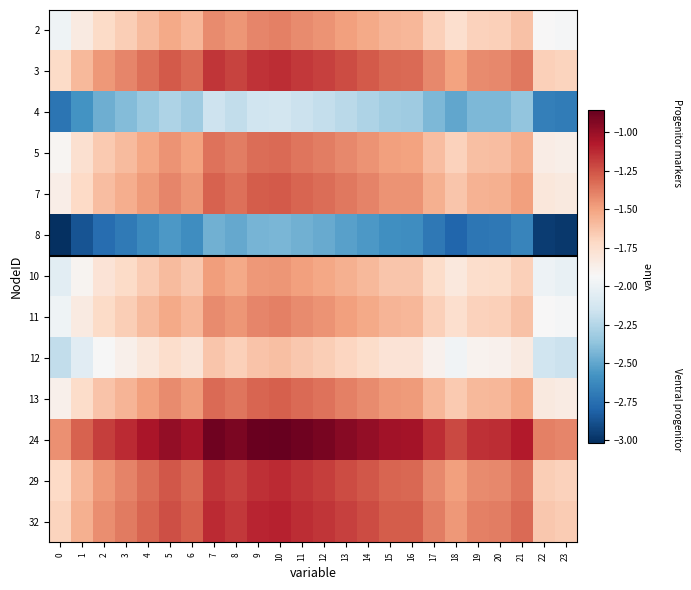

What is the total value across all series at 11?

-19.0